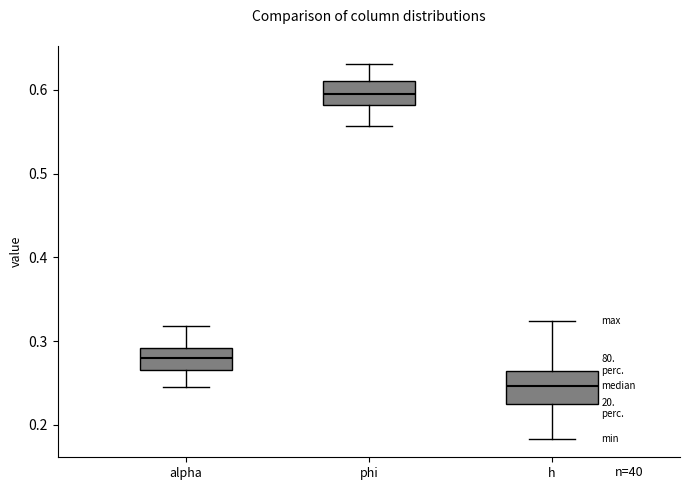

Which box is the tallest, from its lower edge to its upper edge?

h